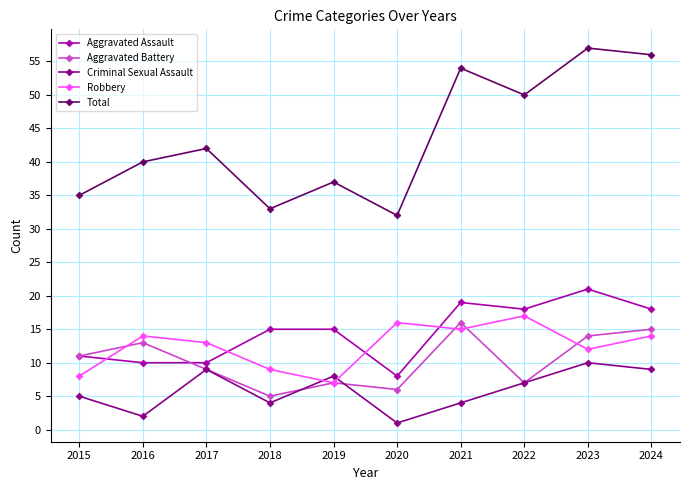

True or false: Total has a value of 15 at 2016.

False